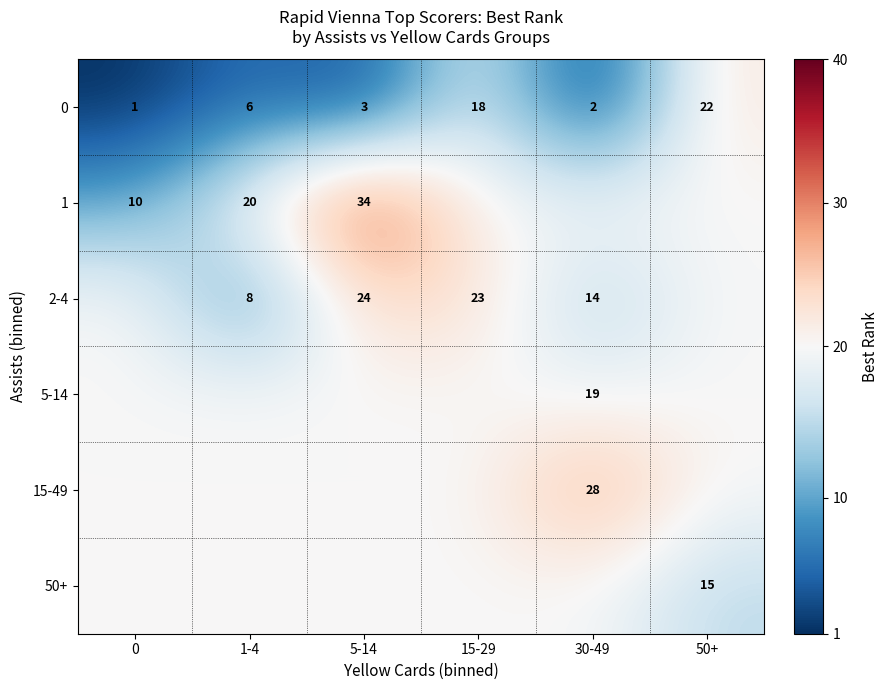

What is the difference between the maximum and minimum values in the 0 series?

21